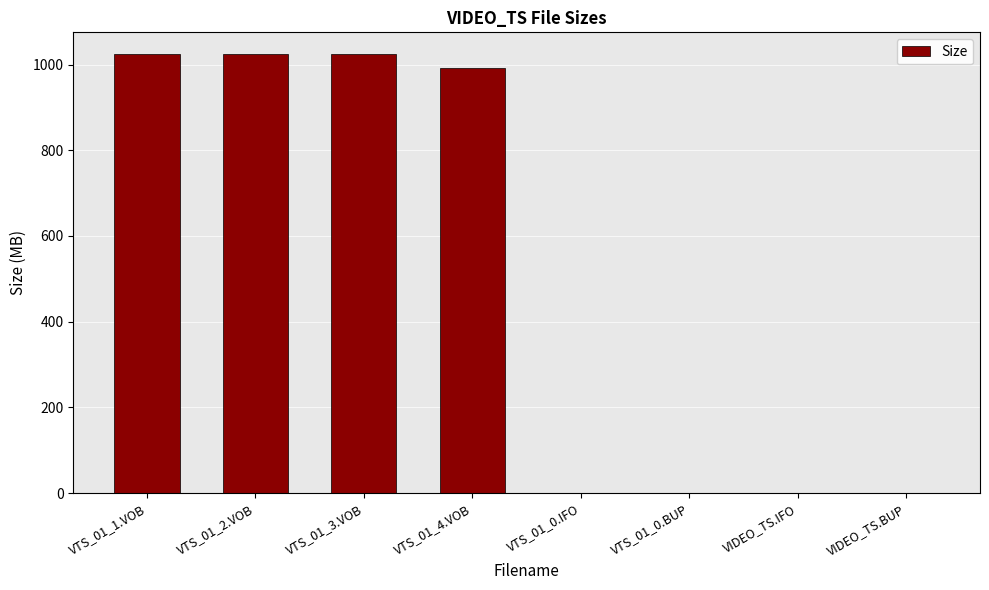

What value does the data have at VTS_01_2.VOB?

1024.0